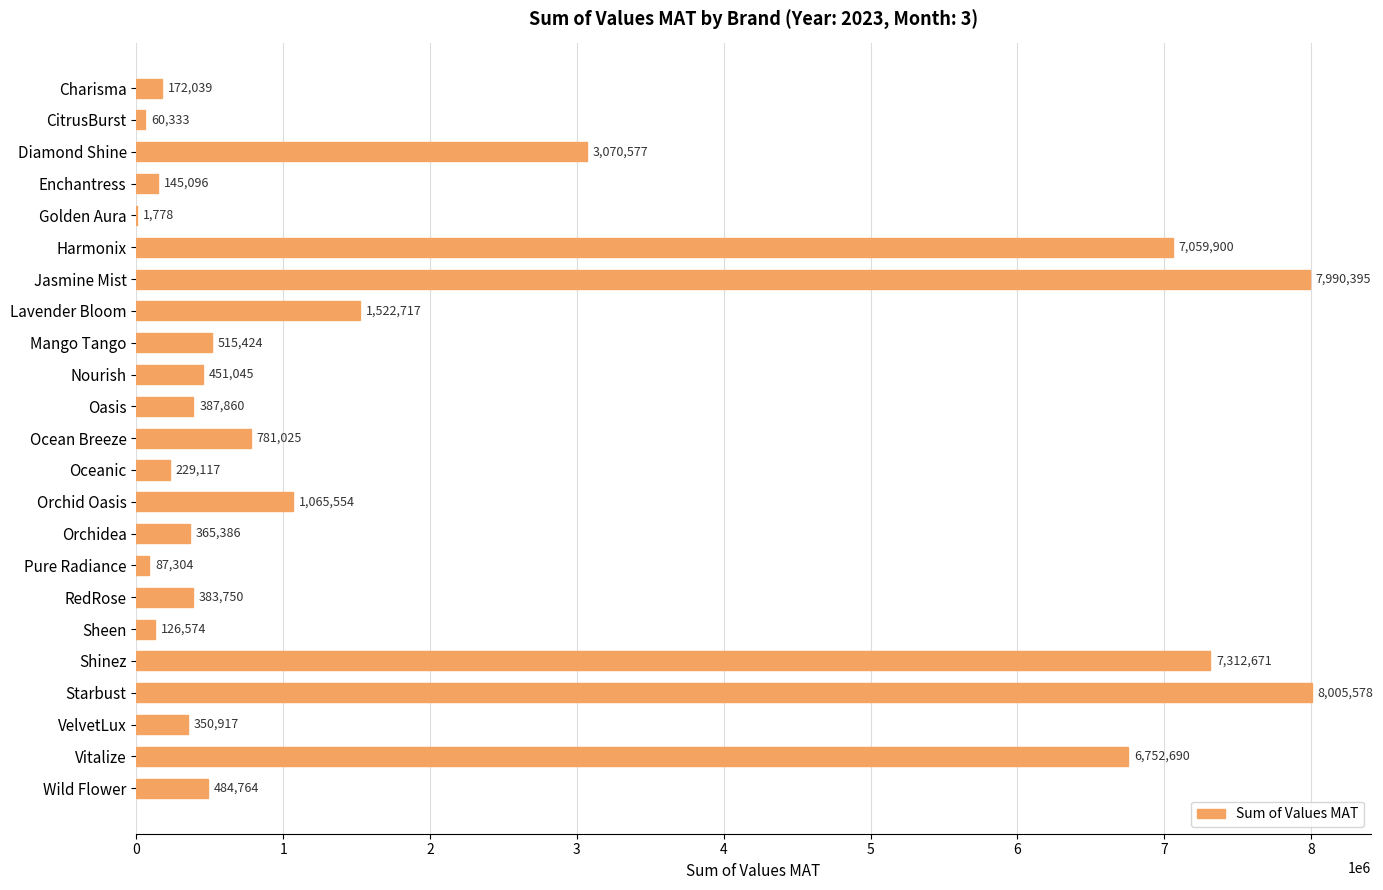

What is the average value?

2057500